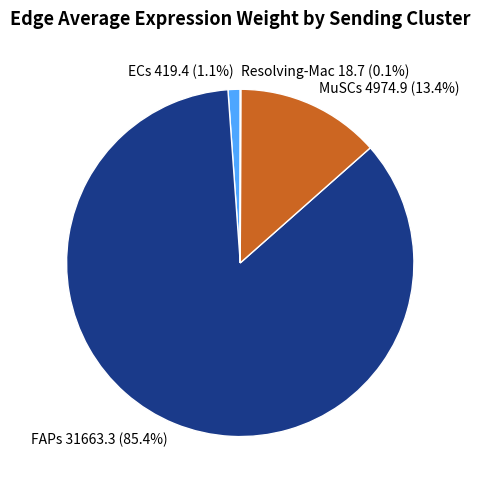

Which has a higher value, MuSCs 4974.9 (13.4%) or FAPs 31663.3 (85.4%)?

FAPs 31663.3 (85.4%)